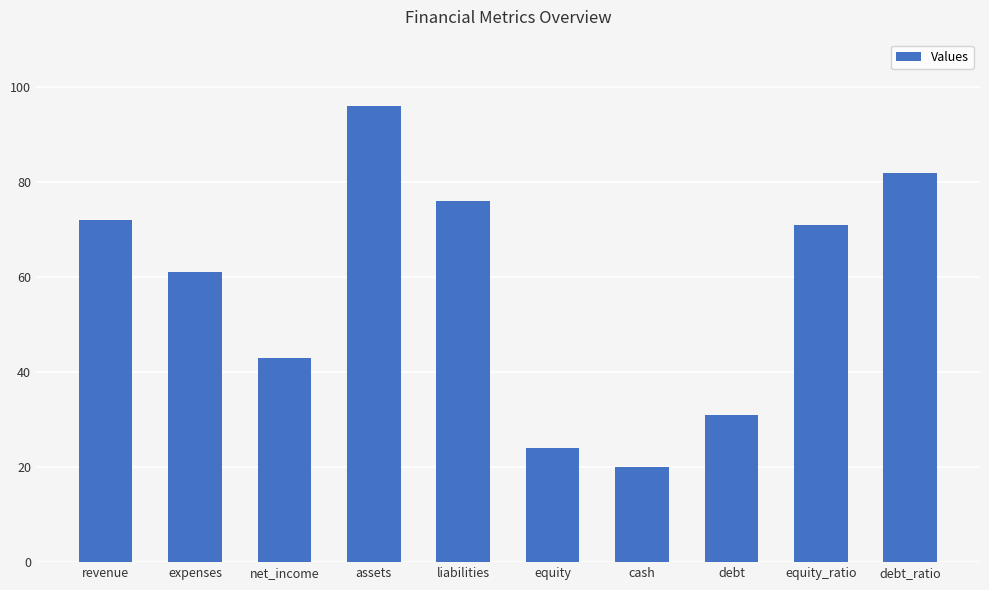

What value does the data have at net_income, to the nearest 10?

40